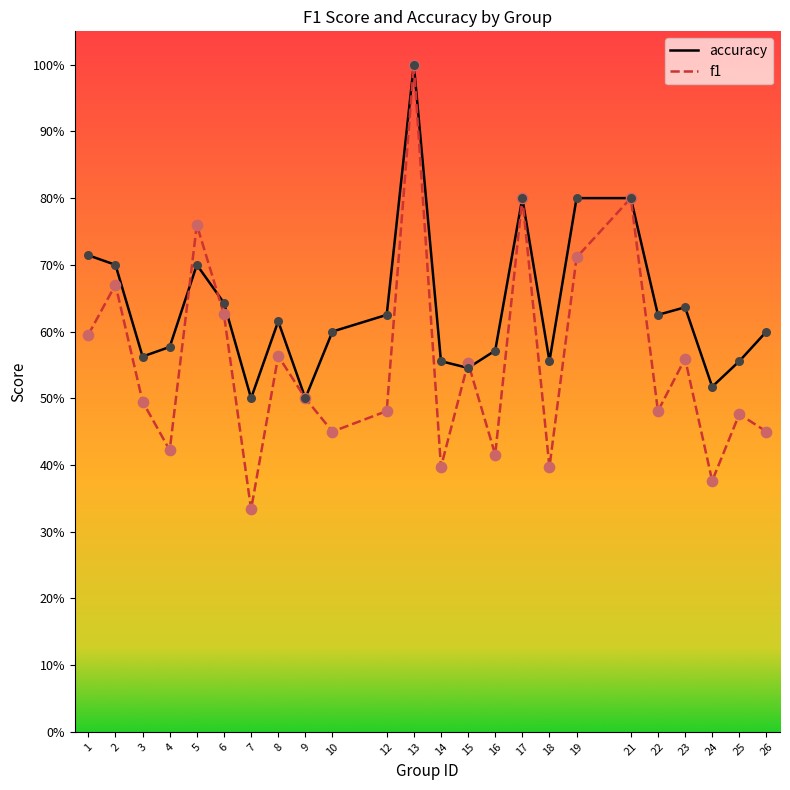

What are all the series names shown in the legend?

accuracy, f1